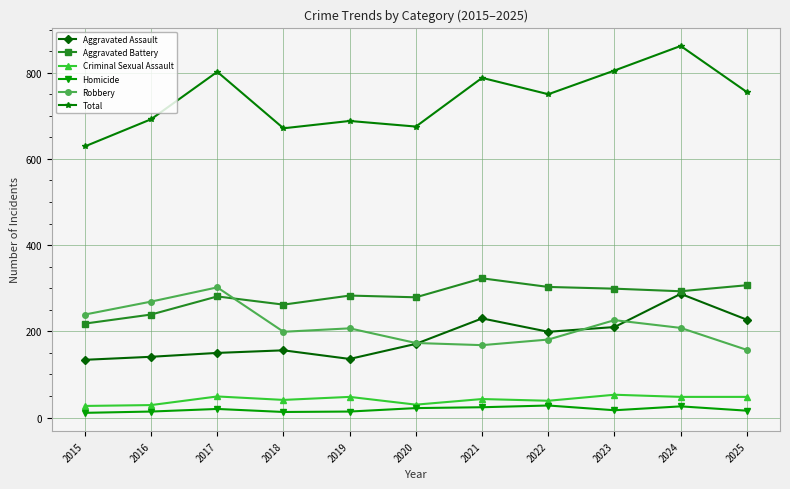

Which series has the largest total across all categories?

Total